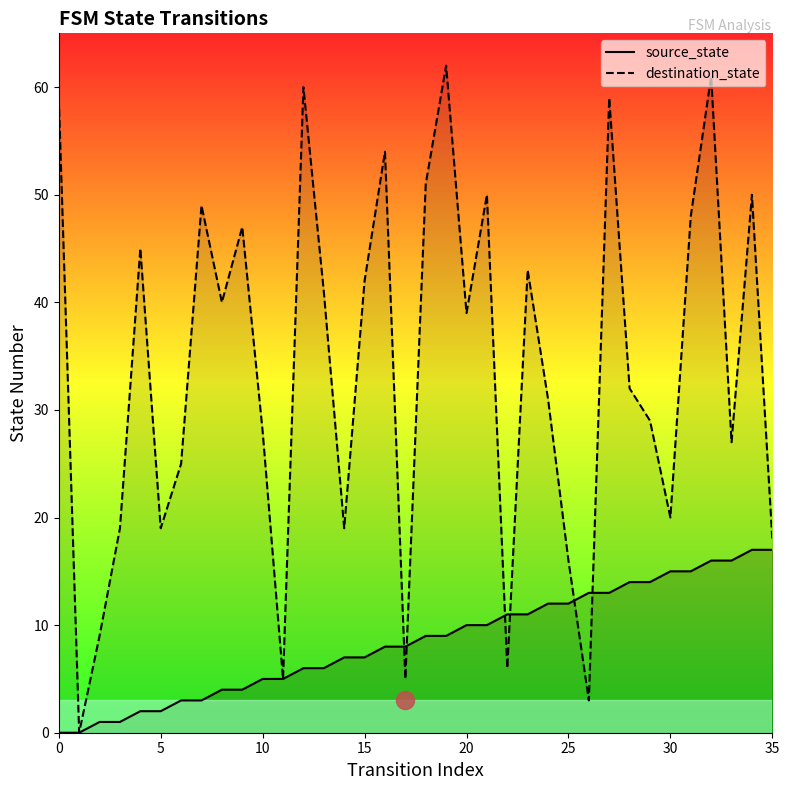

What is the difference between the maximum and second lowest values in the destination_state series?

59